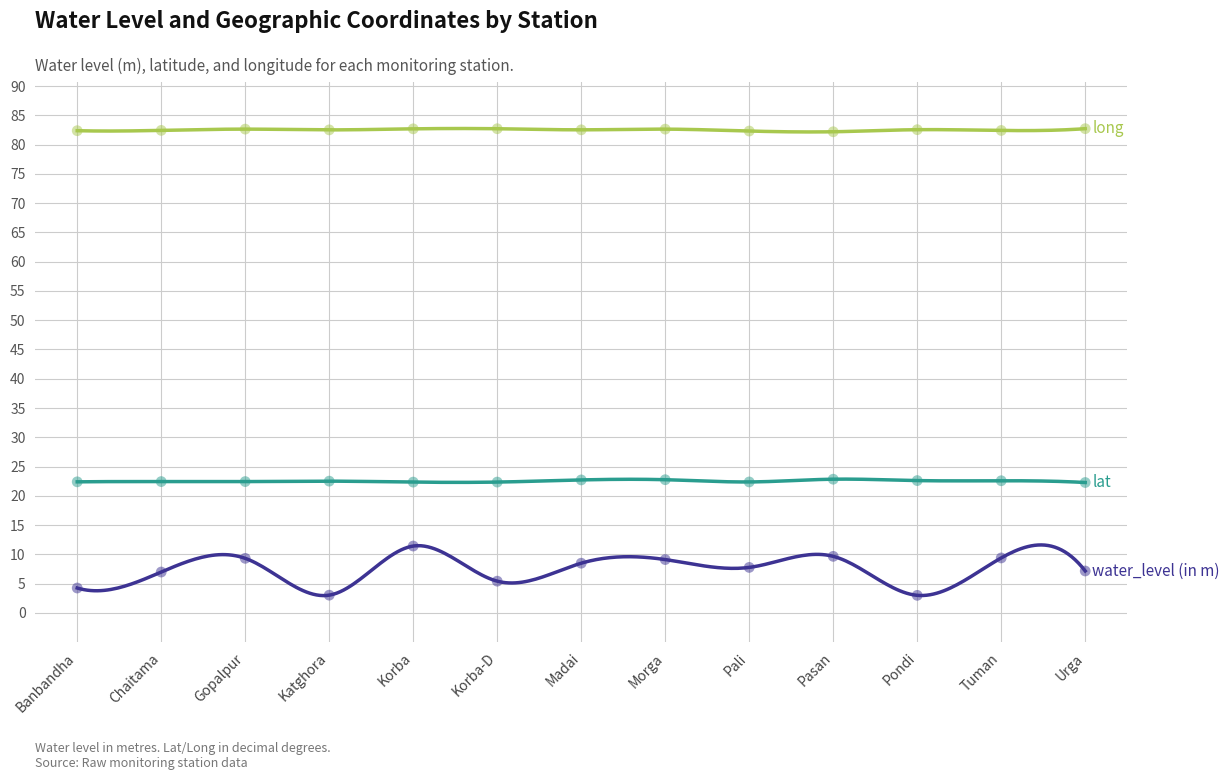

Which series has the largest Y range (max minus min)?

water_level (in m)